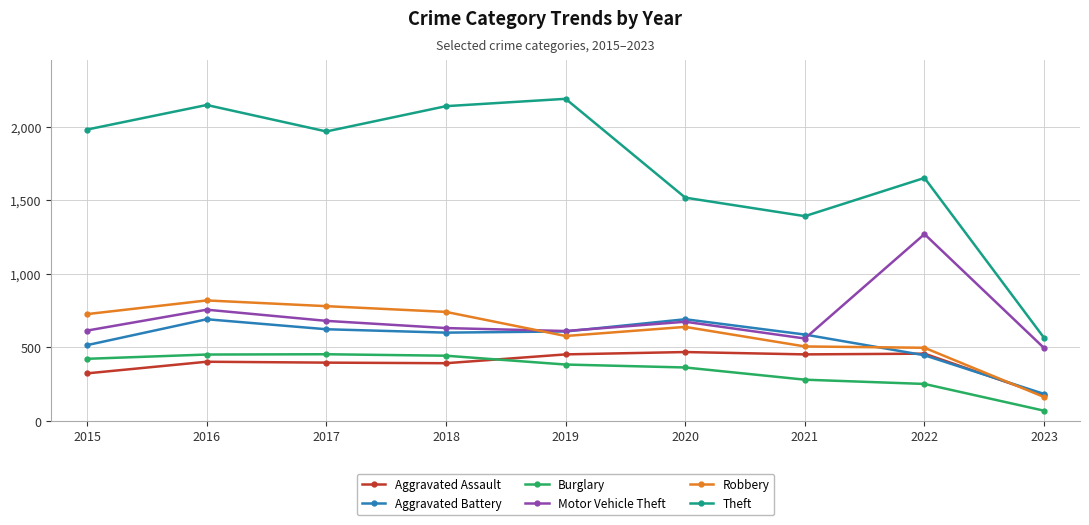

Which series has the widest spread of values?

Theft